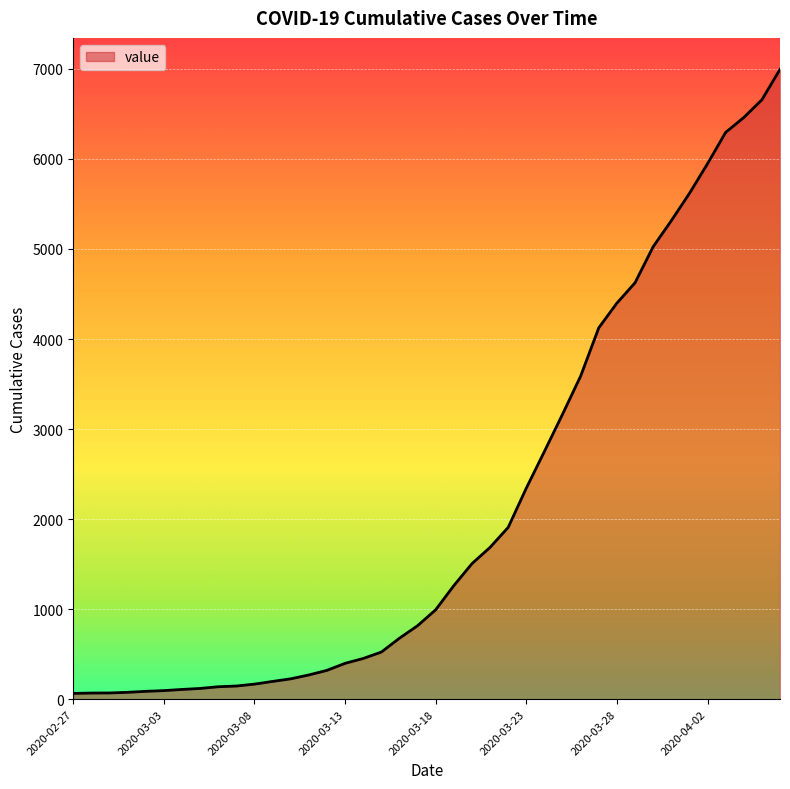

What is the greatest value displayed?

6995